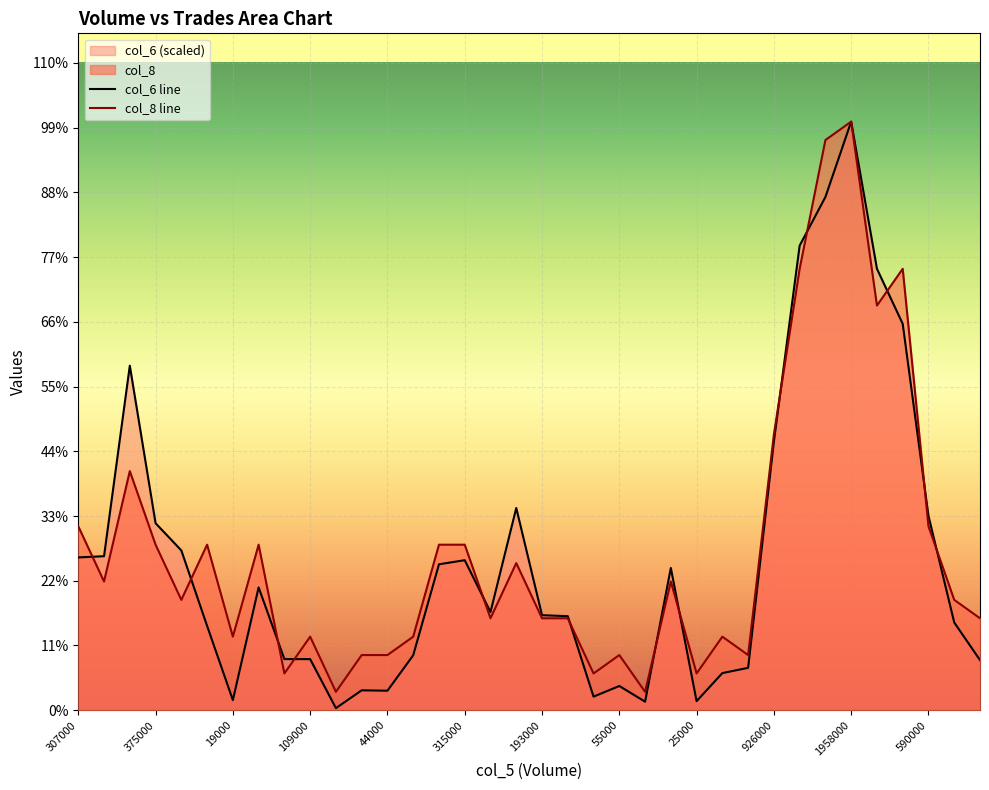

Does the chart display data point markers on the line(s)?

No